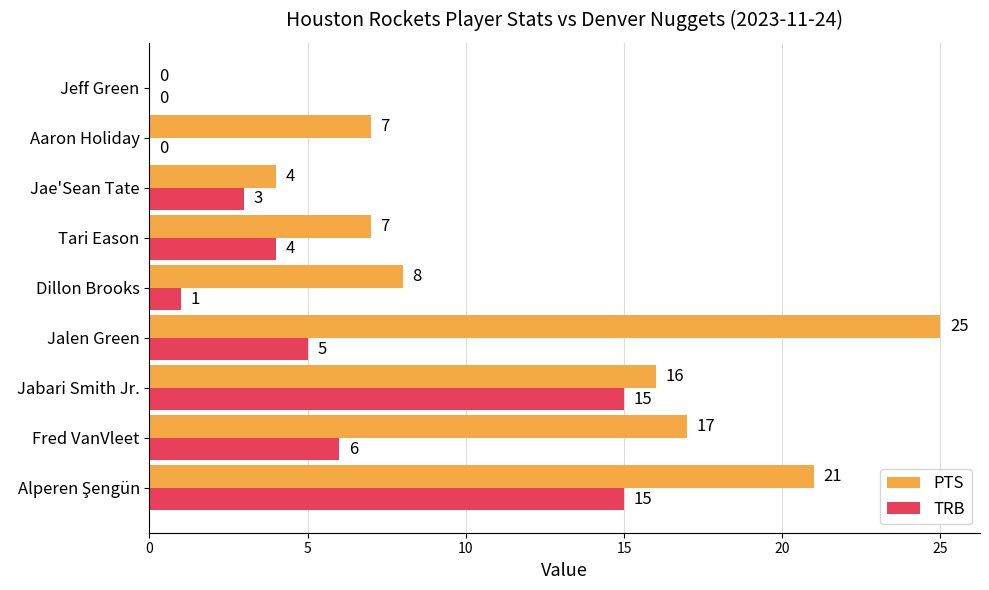

What is the greatest value displayed?

25